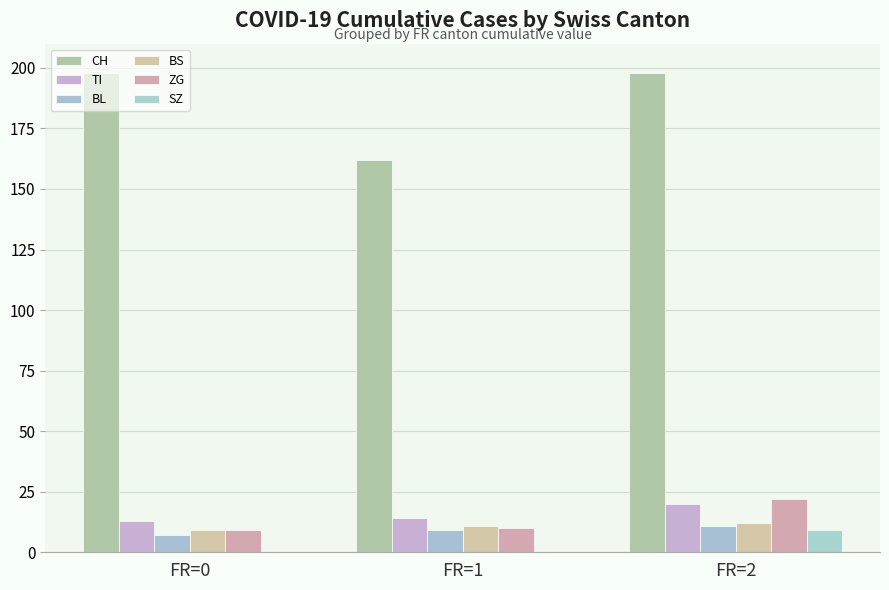

Read the BL value at FR=2.

11